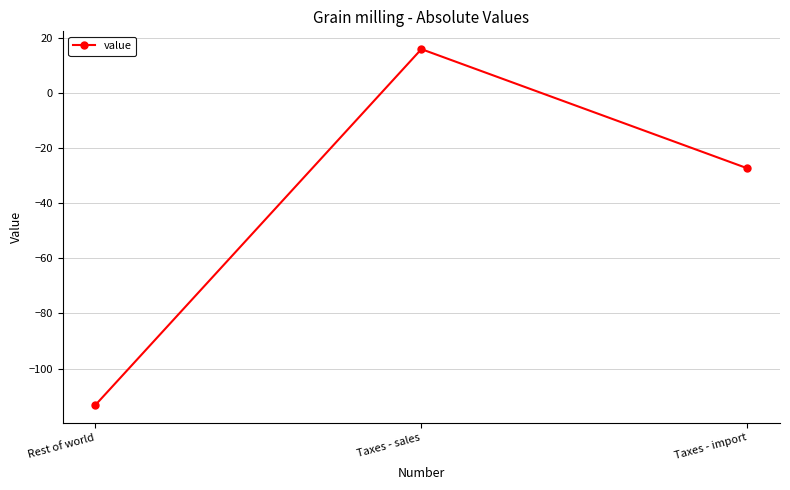

Rank the categories by value from highest to lowest.

Taxes - sales, Taxes - import, Rest of world